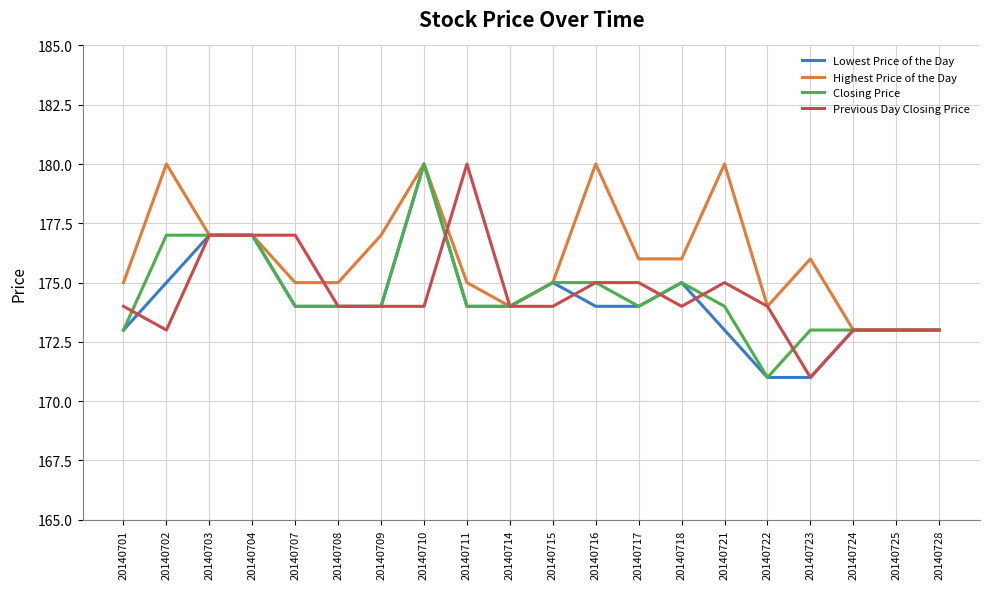

What is the total value across all series at 20140721?

702